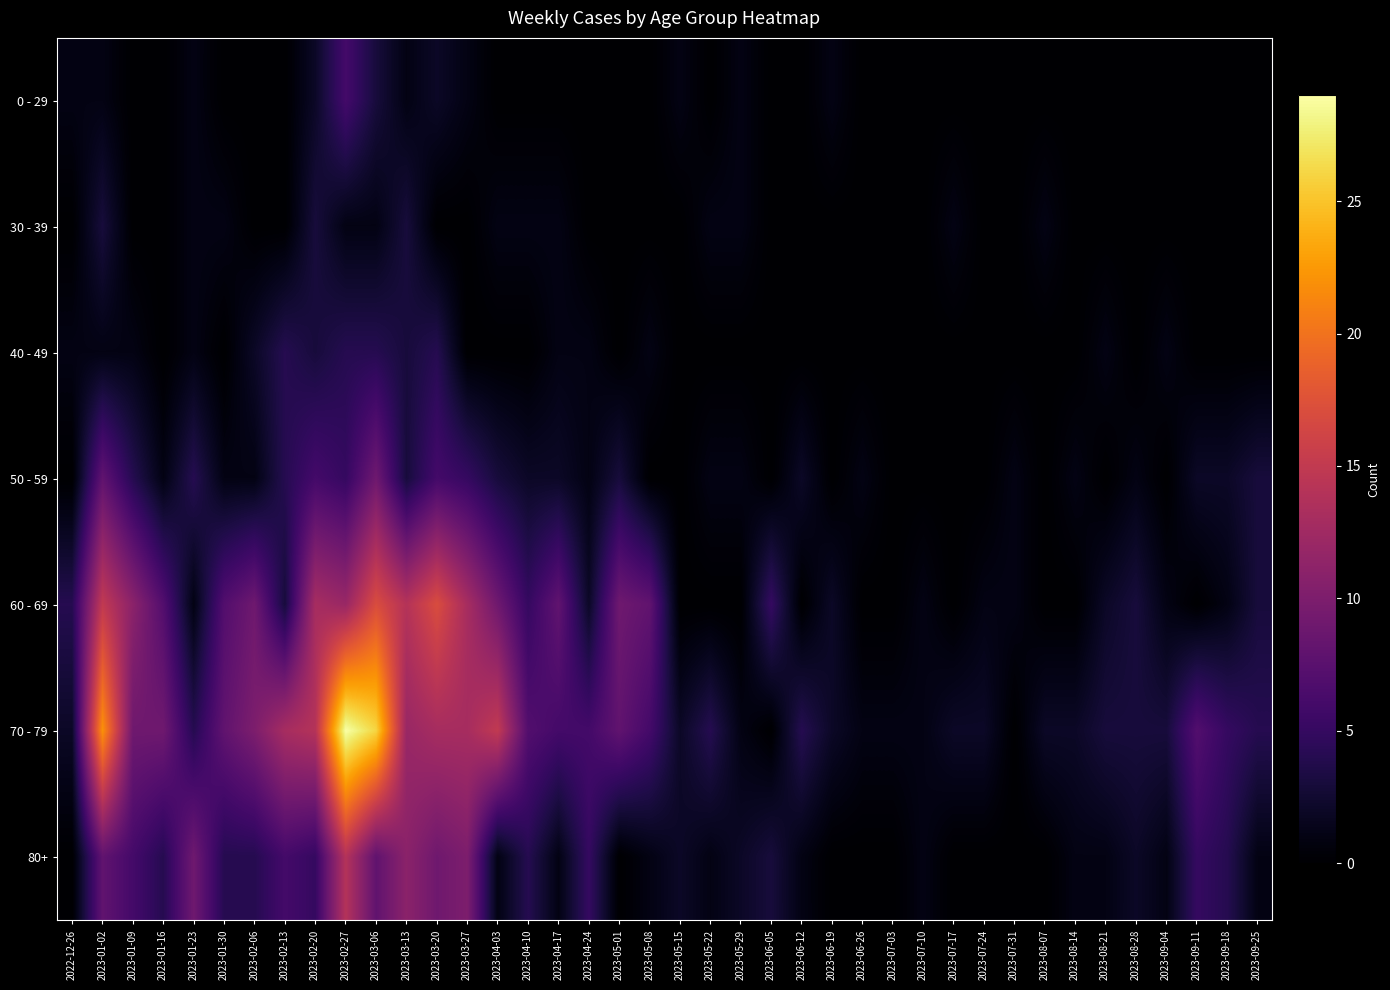

What is the total value across all series at 2023-04-10?

19